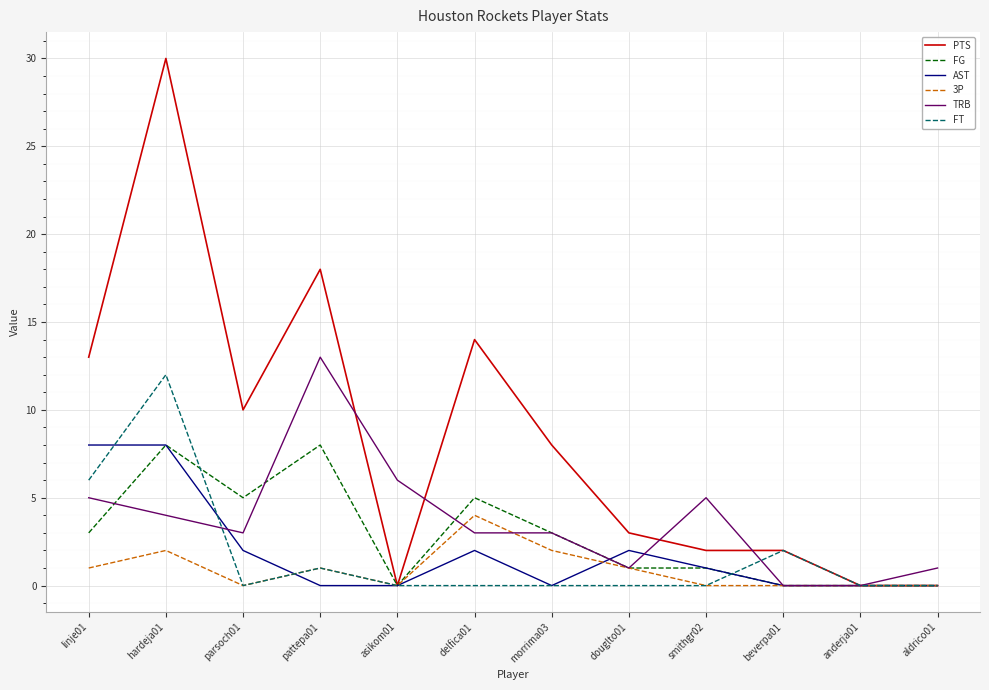

What are all the series names shown in the legend?

PTS, FG, AST, 3P, TRB, FT